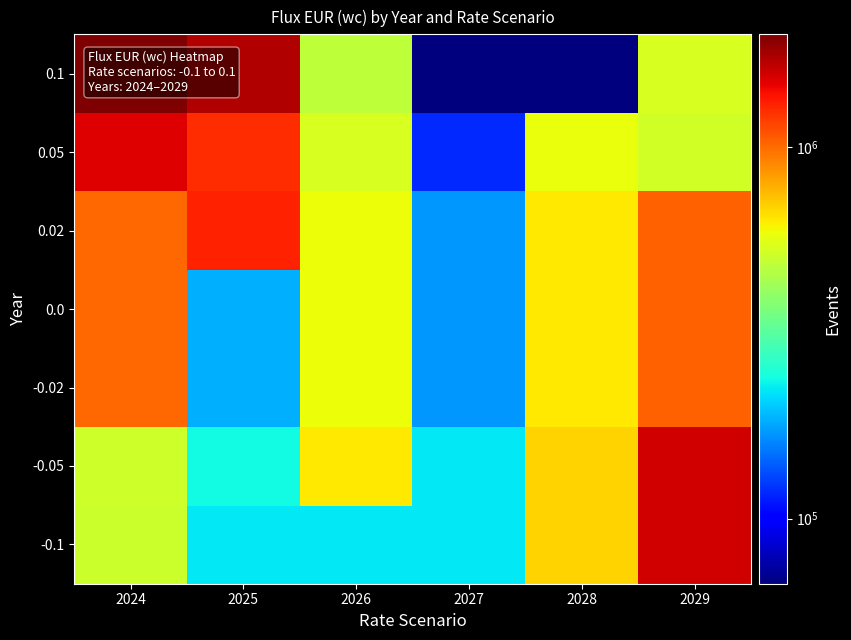

Reading left to right, what are all the values shown in this chart?

-0.1: 2024=505375	2025=223850	2026=223850	2027=223850	2028=686975	2029=1575050
-0.05: 2024=513175	2025=239450	2026=639450	2027=223850	2028=686975	2029=1575050
-0.02: 2024=1013175	2025=185450	2026=585450	2027=169850	2028=632975	2029=1048050
0.0: 2024=1013175	2025=185450	2026=585450	2027=169850	2028=632975	2029=1048050
0.02: 2024=1013175	2025=1302950	2026=585450	2027=169850	2028=632975	2029=1048050
0.05: 2024=1513175	2025=1250350	2026=532850	2027=117250	2028=580375	2029=521750
0.1: 2024=2013175	2025=1721600	2026=482350	2027=66750	2028=66750	2029=533375